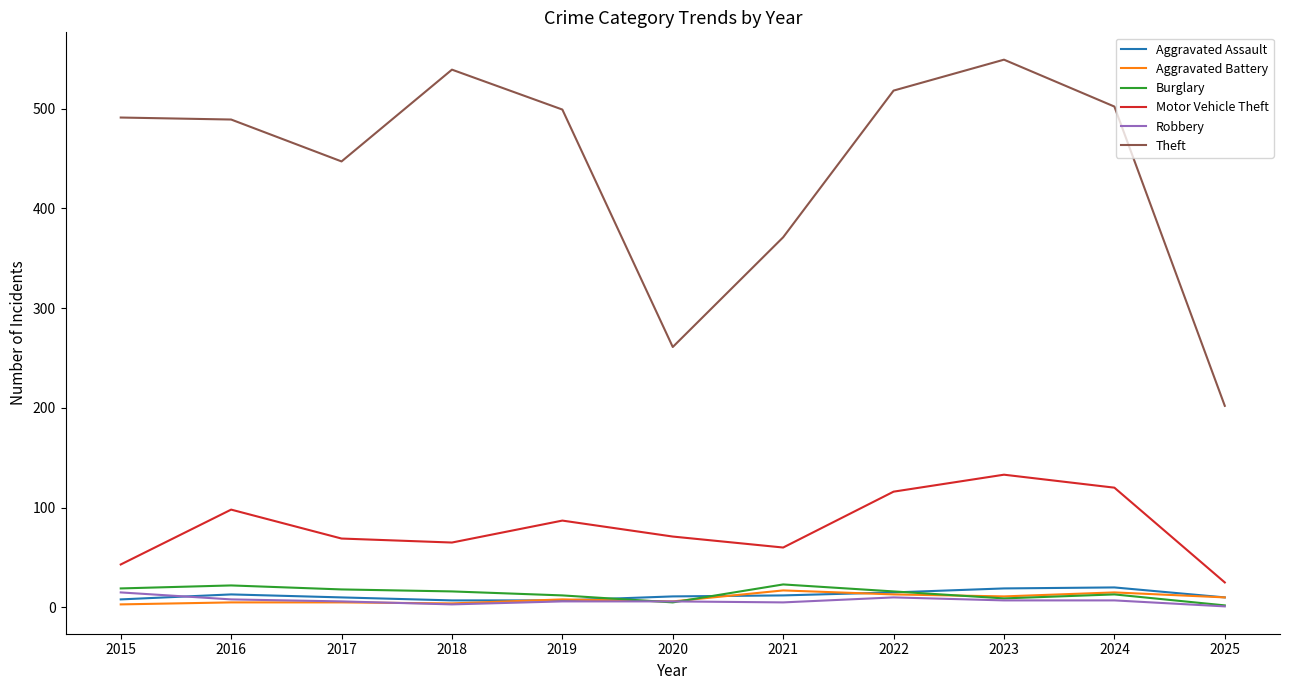

True or false: Theft and Burglary intersect in this chart.

False